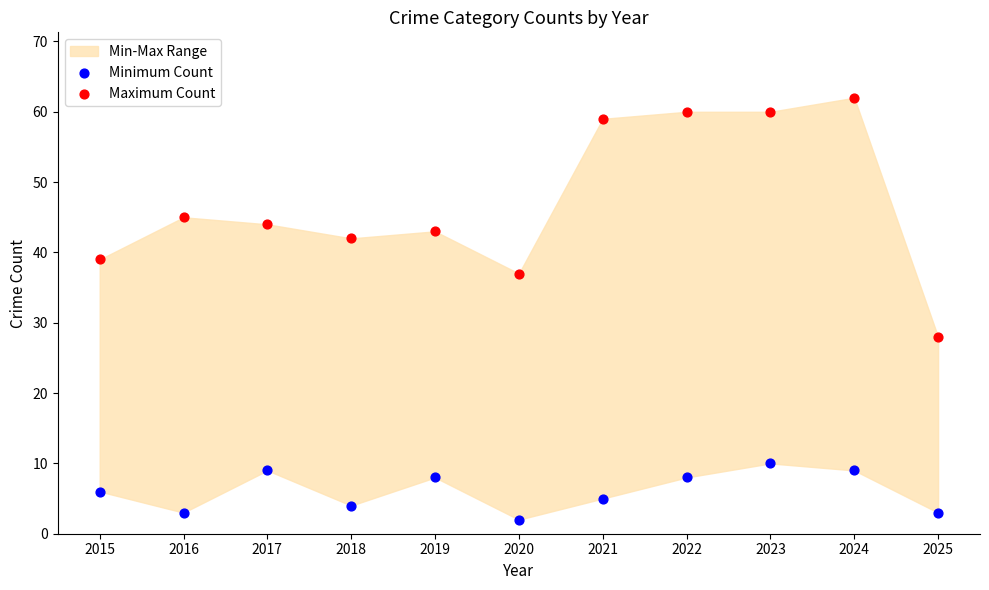

Which series has the widest spread of Y values?

Maximum Count